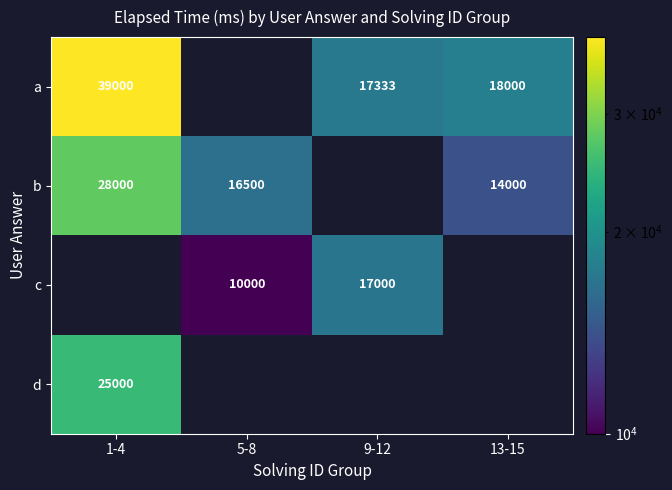

Is it true that b equals 28000 at 1-4?

True